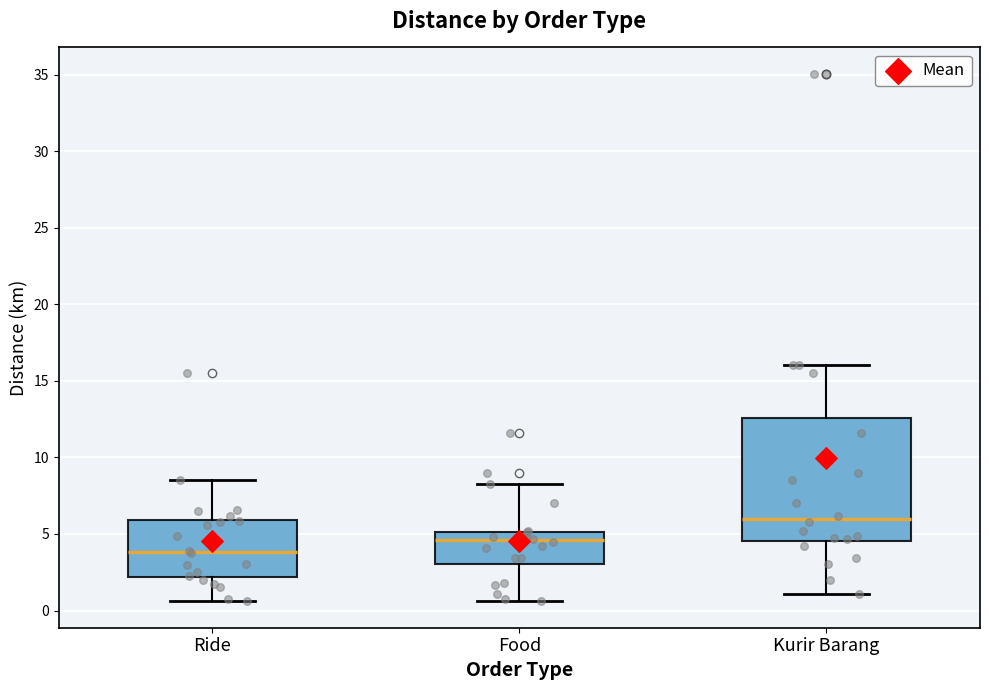

Reading left to right, transcribe this box plot: for each box, give where its median line is, the range the box spans, and where its two whiskers end, as read against the y-axis. The values are not printed on the chart, so give them approximately, as read against the axis.

Ride: median 4.0, box 2.0 to 6.0, whiskers 0.5 to 8.5
Food: median 4.5, box 3.0 to 5.0, whiskers 0.5 to 8.5
Kurir Barang: median 6.0, box 4.5 to 12.5, whiskers 1.0 to 16.0